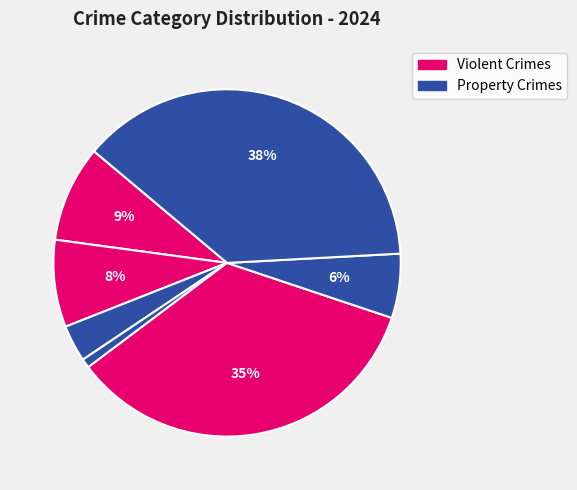

Count the number of slices in the pie.

7